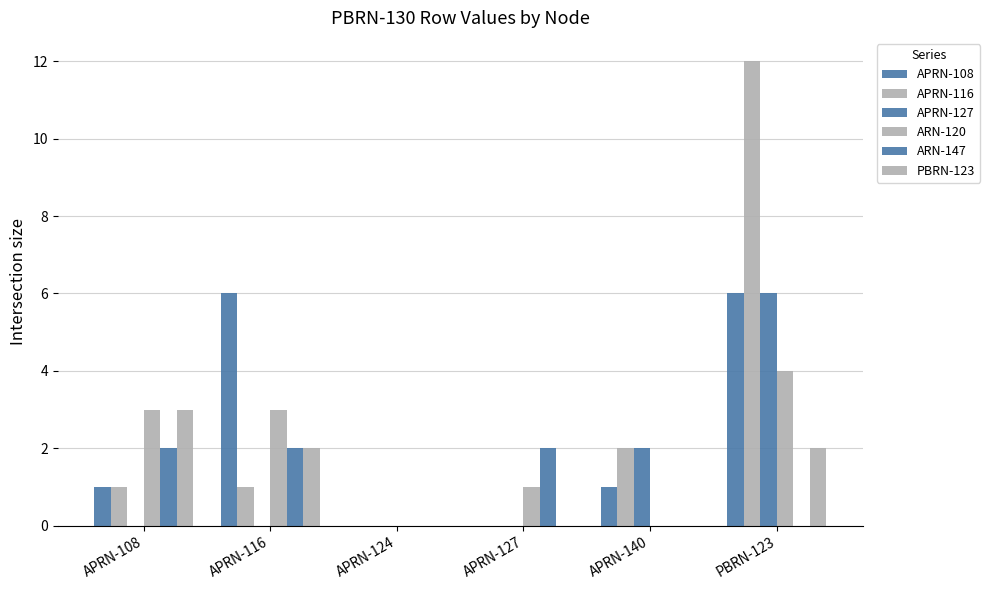

Rank the series by their maximum value, from highest to lowest.

APRN-116, APRN-108, APRN-127, ARN-120, PBRN-123, ARN-147